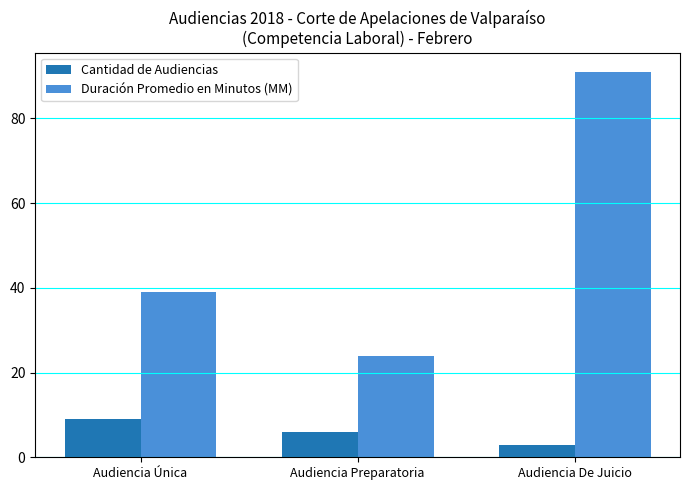

How many bars are there in each group?

2